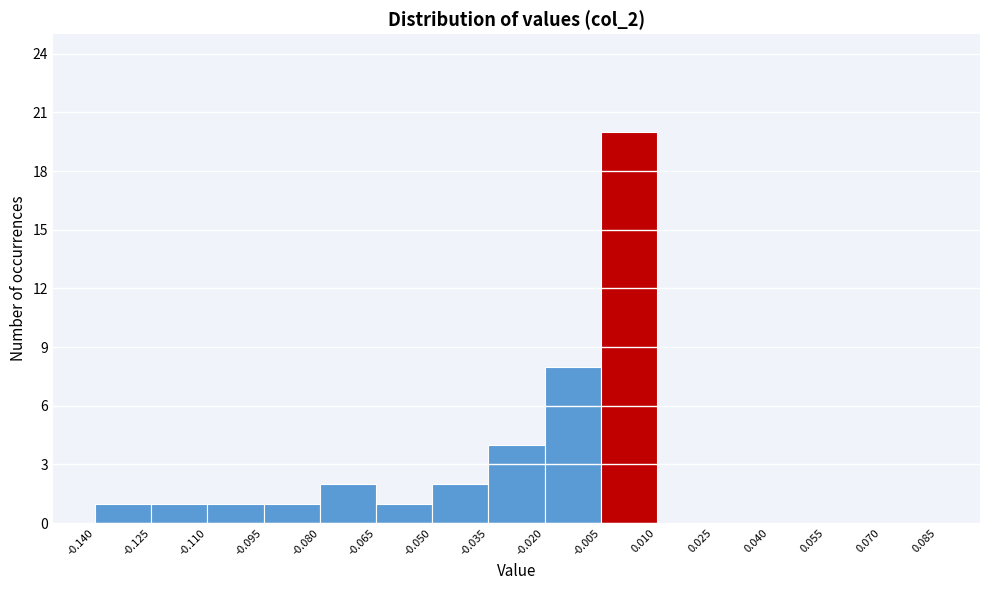

How tall is the bar that spans -0.035 to -0.020 on the x-axis? The values are not printed on the chart, so give them approximately, as read against the axis.

4